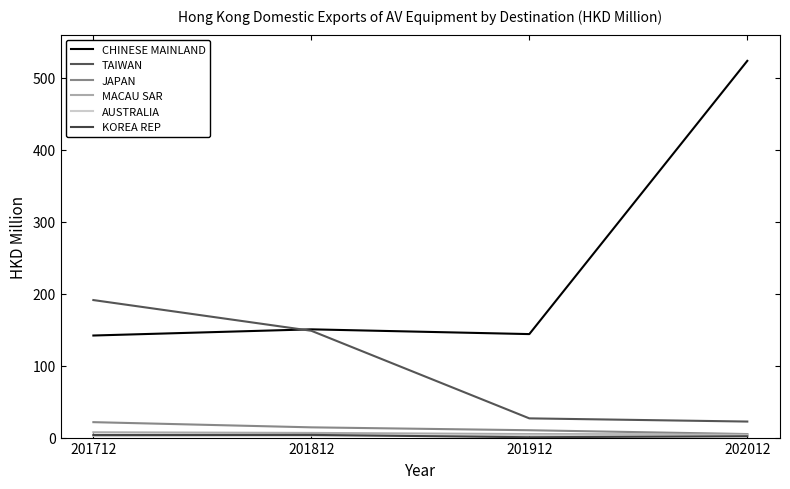

What is the difference between the maximum and minimum values in the KOREA REP series?

3.2